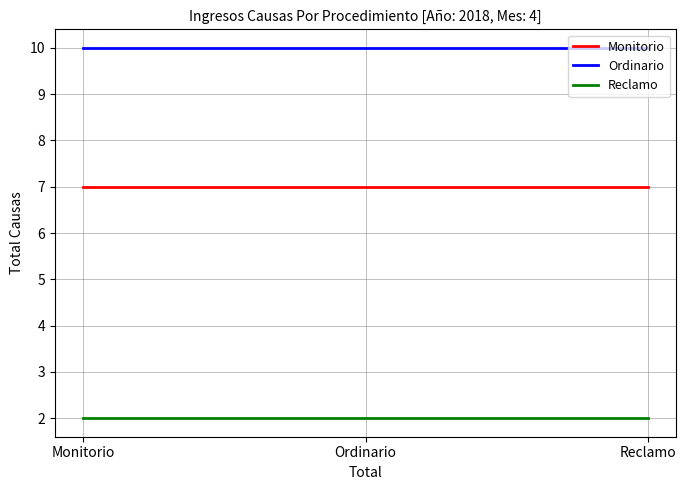

The value of Monitorio at Monitorio is 7. True or false?

True